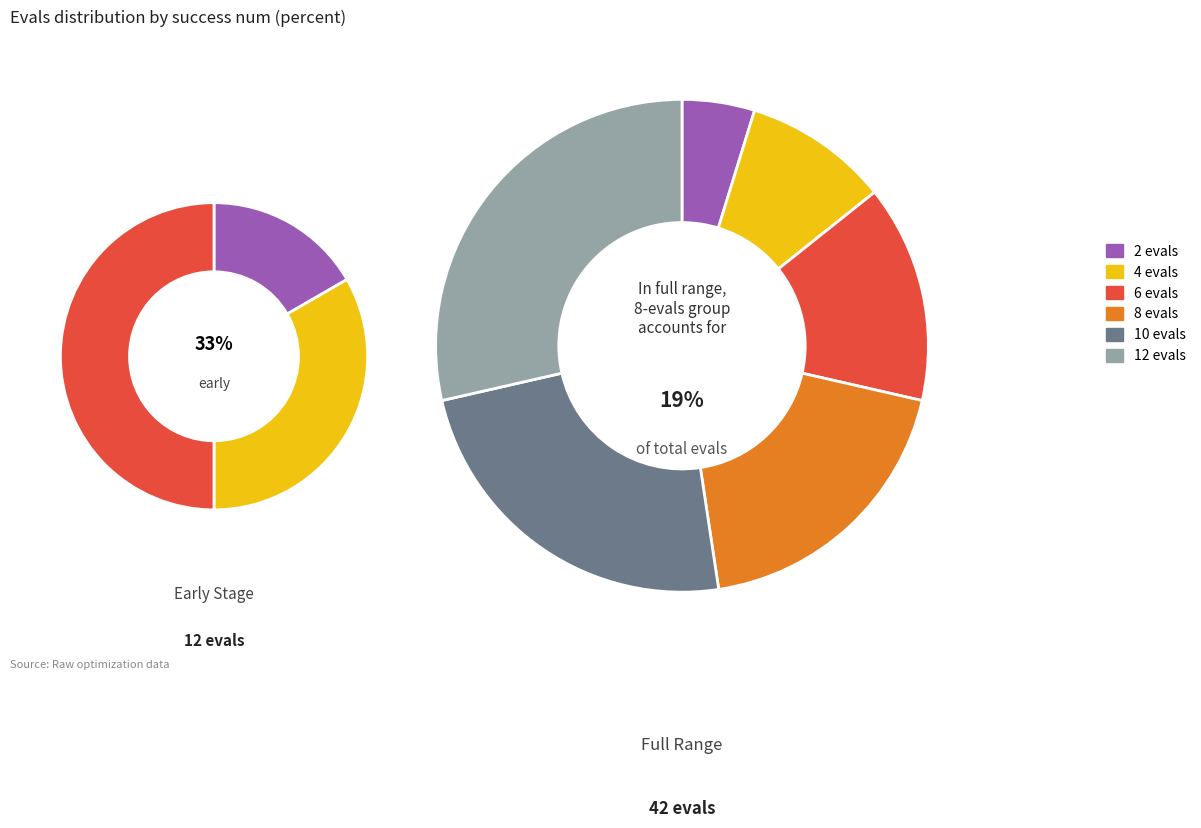

True or false: success num 10 accounts for 13% of the total.

False